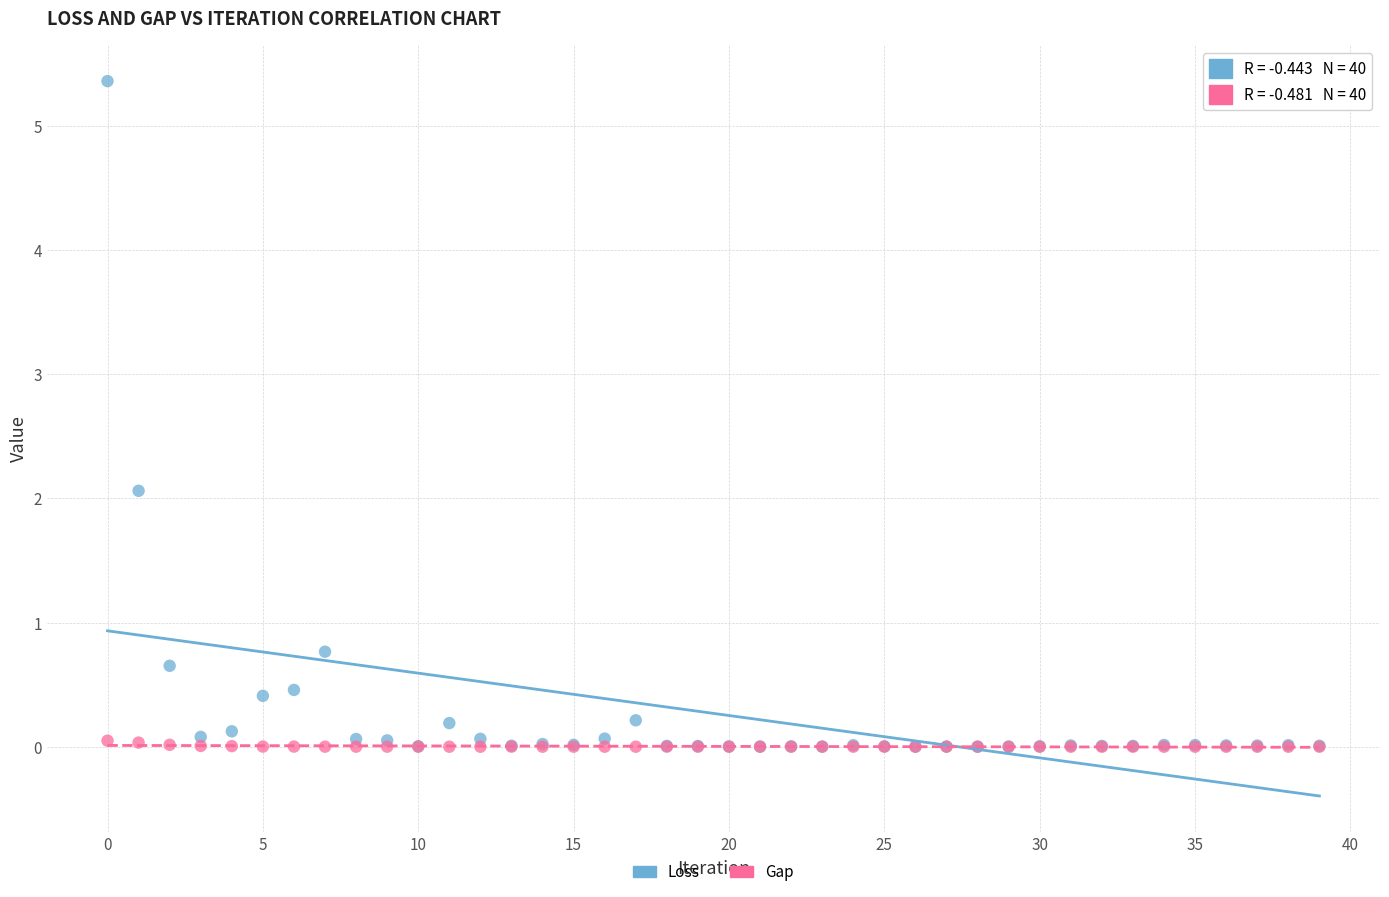

Which series reaches the maximum Y coordinate?

Loss